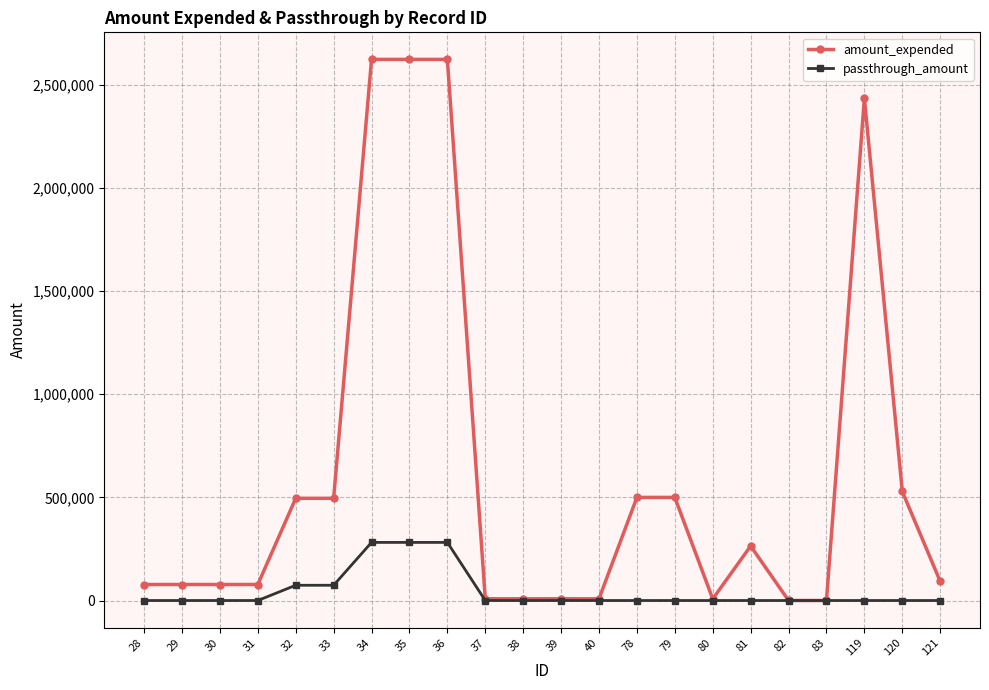

What is the sum of the amount_expended values at 31 and 121?

170553